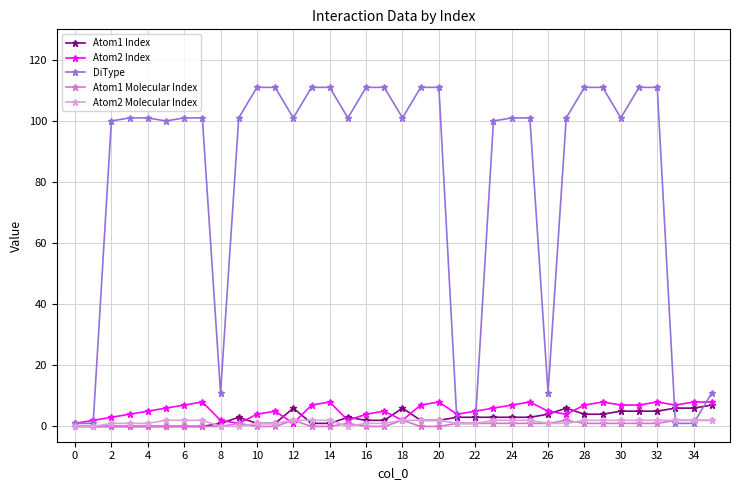

Which series has the largest total across all categories?

DiType